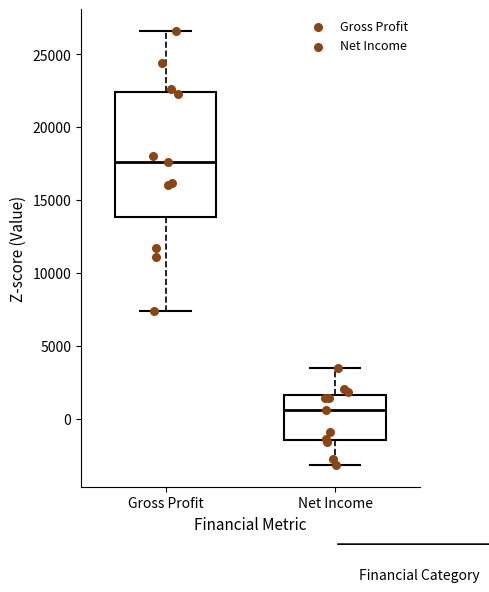

Which box's median line is the highest?

Gross Profit